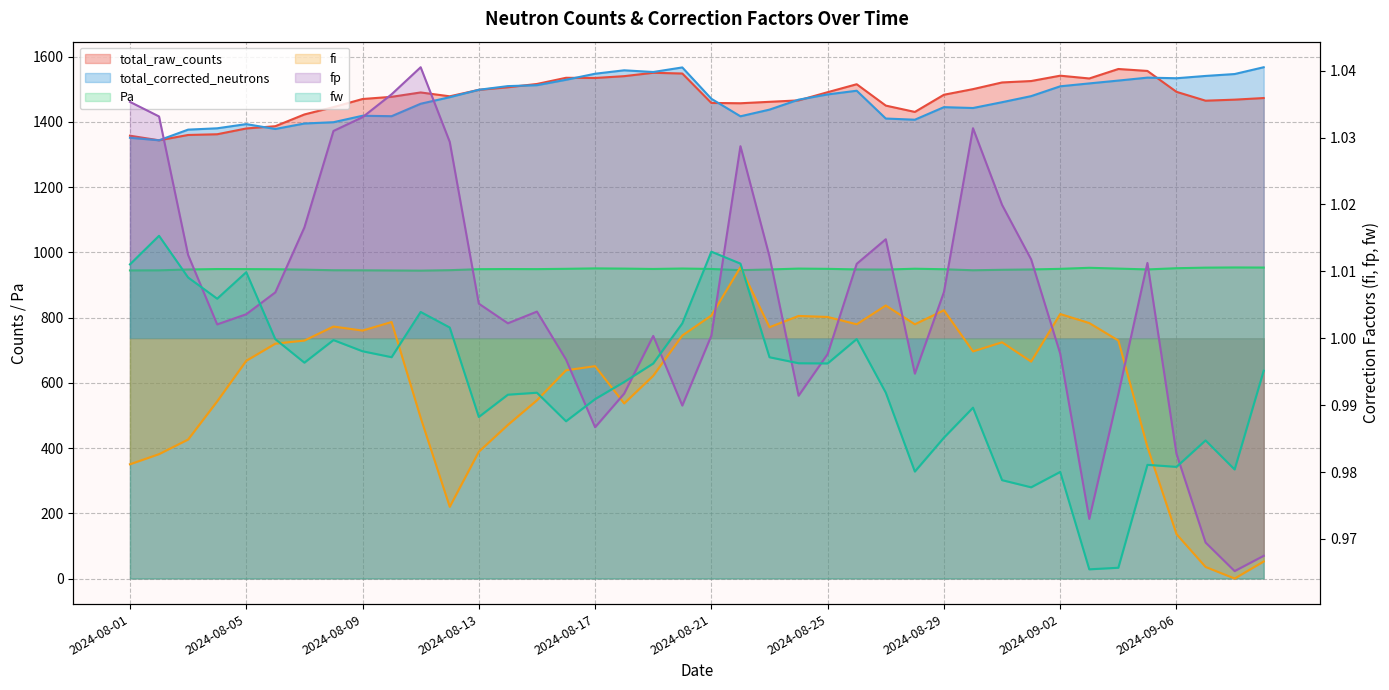

Reading left to right, extract all data points from this chart.

total_raw_counts: 2024-08-01=1357.8	2024-08-02=1343.7	2024-08-03=1360.0	2024-08-04=1362.2	2024-08-05=1380.0	2024-08-06=1386.9	2024-08-07=1423.0	2024-08-08=1445.4	2024-08-09=1470.3	2024-08-10=1477.0	2024-08-11=1490.4	2024-08-12=1478.6	2024-08-13=1498.4	2024-08-14=1506.3	2024-08-15=1516.4	2024-08-16=1535.4	2024-08-17=1534.8	2024-08-18=1540.4	2024-08-19=1550.8	2024-08-20=1548.5	2024-08-21=1458.3	2024-08-22=1457.3	2024-08-23=1461.7	2024-08-24=1466.1	2024-08-25=1491.2	2024-08-26=1515.6	2024-08-27=1450.1	2024-08-28=1430.7	2024-08-29=1483.4	2024-08-30=1500.6	2024-08-31=1521.1	2024-09-01=1525.4	2024-09-02=1541.8	2024-09-03=1533.3	2024-09-04=1562.3	2024-09-05=1556.4	2024-09-06=1492.3	2024-09-07=1465.2	2024-09-08=1468.3	2024-09-09=1473.3
total_corrected_neutrons: 2024-08-01=1351.4	2024-08-02=1343.8	2024-08-03=1376.4	2024-08-04=1380.5	2024-08-05=1393.3	2024-08-06=1378.4	2024-08-07=1395.2	2024-08-08=1399.2	2024-08-09=1419.0	2024-08-10=1417.6	2024-08-11=1455.8	2024-08-12=1475.9	2024-08-13=1498.6	2024-08-14=1509.9	2024-08-15=1512.7	2024-08-16=1529.3	2024-08-17=1547.8	2024-08-18=1558.3	2024-08-19=1553.1	2024-08-20=1567.1	2024-08-21=1471.0	2024-08-22=1417.3	2024-08-23=1437.8	2024-08-24=1468.3	2024-08-25=1484.4	2024-08-26=1495.7	2024-08-27=1410.5	2024-08-28=1406.9	2024-08-29=1445.4	2024-08-30=1442.7	2024-08-31=1460.5	2024-09-01=1479.1	2024-09-02=1509.3	2024-09-03=1518.1	2024-09-04=1526.8	2024-09-05=1535.8	2024-09-06=1534.0	2024-09-07=1541.0	2024-09-08=1546.9	2024-09-09=1567.7
Pa: 2024-08-01=944.7	2024-08-02=945.0	2024-08-03=947.6	2024-08-04=949.0	2024-08-05=948.8	2024-08-06=948.3	2024-08-07=947.1	2024-08-08=945.3	2024-08-09=945.0	2024-08-10=944.6	2024-08-11=944.1	2024-08-12=945.5	2024-08-13=948.6	2024-08-14=948.9	2024-08-15=948.7	2024-08-16=949.6	2024-08-17=951.0	2024-08-18=950.3	2024-08-19=949.2	2024-08-20=950.5	2024-08-21=949.2	2024-08-22=945.6	2024-08-23=947.7	2024-08-24=950.3	2024-08-25=949.5	2024-08-26=947.8	2024-08-27=947.3	2024-08-28=949.9	2024-08-29=948.3	2024-08-30=945.2	2024-08-31=946.7	2024-09-01=947.7	2024-09-02=949.5	2024-09-03=952.8	2024-09-04=950.3	2024-09-05=947.8	2024-09-06=951.5	2024-09-07=953.3	2024-09-08=953.8	2024-09-09=953.5
fi: 2024-08-01=1.0	2024-08-02=1.0	2024-08-03=1.0	2024-08-04=1.0	2024-08-05=1.0	2024-08-06=1.0	2024-08-07=1.0	2024-08-08=1.0	2024-08-09=1.0	2024-08-10=1.0	2024-08-11=1.0	2024-08-12=1.0	2024-08-13=1.0	2024-08-14=1.0	2024-08-15=1.0	2024-08-16=1.0	2024-08-17=1.0	2024-08-18=1.0	2024-08-19=1.0	2024-08-20=1.0	2024-08-21=1.0	2024-08-22=1.0	2024-08-23=1.0	2024-08-24=1.0	2024-08-25=1.0	2024-08-26=1.0	2024-08-27=1.0	2024-08-28=1.0	2024-08-29=1.0	2024-08-30=1.0	2024-08-31=1.0	2024-09-01=1.0	2024-09-02=1.0	2024-09-03=1.0	2024-09-04=1.0	2024-09-05=1.0	2024-09-06=1.0	2024-09-07=1.0	2024-09-08=1.0	2024-09-09=1.0
fp: 2024-08-01=1.0	2024-08-02=1.0	2024-08-03=1.0	2024-08-04=1.0	2024-08-05=1.0	2024-08-06=1.0	2024-08-07=1.0	2024-08-08=1.0	2024-08-09=1.0	2024-08-10=1.0	2024-08-11=1.0	2024-08-12=1.0	2024-08-13=1.0	2024-08-14=1.0	2024-08-15=1.0	2024-08-16=1.0	2024-08-17=1.0	2024-08-18=1.0	2024-08-19=1.0	2024-08-20=1.0	2024-08-21=1.0	2024-08-22=1.0	2024-08-23=1.0	2024-08-24=1.0	2024-08-25=1.0	2024-08-26=1.0	2024-08-27=1.0	2024-08-28=1.0	2024-08-29=1.0	2024-08-30=1.0	2024-08-31=1.0	2024-09-01=1.0	2024-09-02=1.0	2024-09-03=1.0	2024-09-04=1.0	2024-09-05=1.0	2024-09-06=1.0	2024-09-07=1.0	2024-09-08=1.0	2024-09-09=1.0
fw: 2024-08-01=1.0	2024-08-02=1.0	2024-08-03=1.0	2024-08-04=1.0	2024-08-05=1.0	2024-08-06=1.0	2024-08-07=1.0	2024-08-08=1.0	2024-08-09=1.0	2024-08-10=1.0	2024-08-11=1.0	2024-08-12=1.0	2024-08-13=1.0	2024-08-14=1.0	2024-08-15=1.0	2024-08-16=1.0	2024-08-17=1.0	2024-08-18=1.0	2024-08-19=1.0	2024-08-20=1.0	2024-08-21=1.0	2024-08-22=1.0	2024-08-23=1.0	2024-08-24=1.0	2024-08-25=1.0	2024-08-26=1.0	2024-08-27=1.0	2024-08-28=1.0	2024-08-29=1.0	2024-08-30=1.0	2024-08-31=1.0	2024-09-01=1.0	2024-09-02=1.0	2024-09-03=1.0	2024-09-04=1.0	2024-09-05=1.0	2024-09-06=1.0	2024-09-07=1.0	2024-09-08=1.0	2024-09-09=1.0